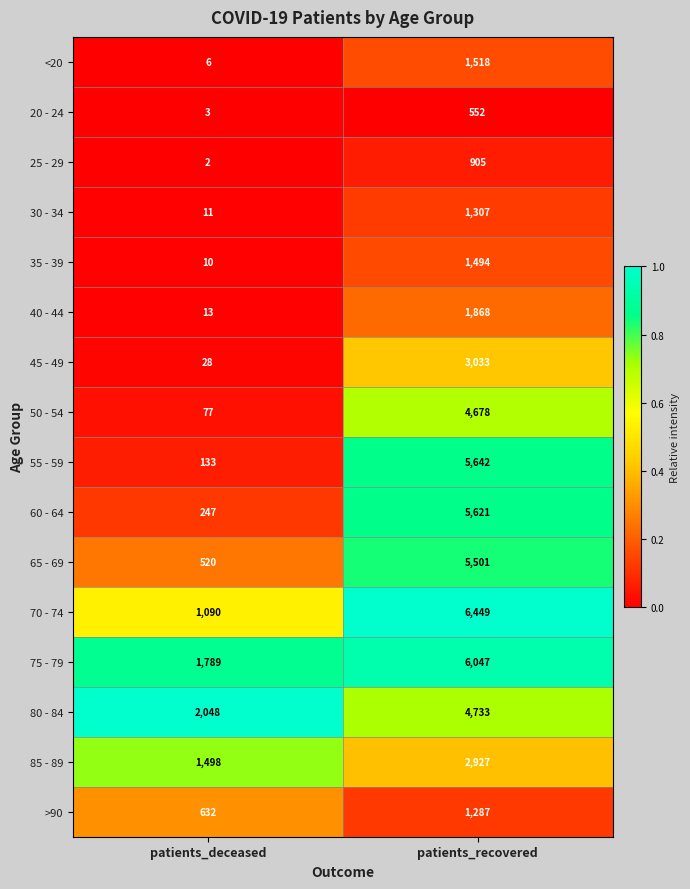

What is the lowest value of the 85 - 89 series?

1498